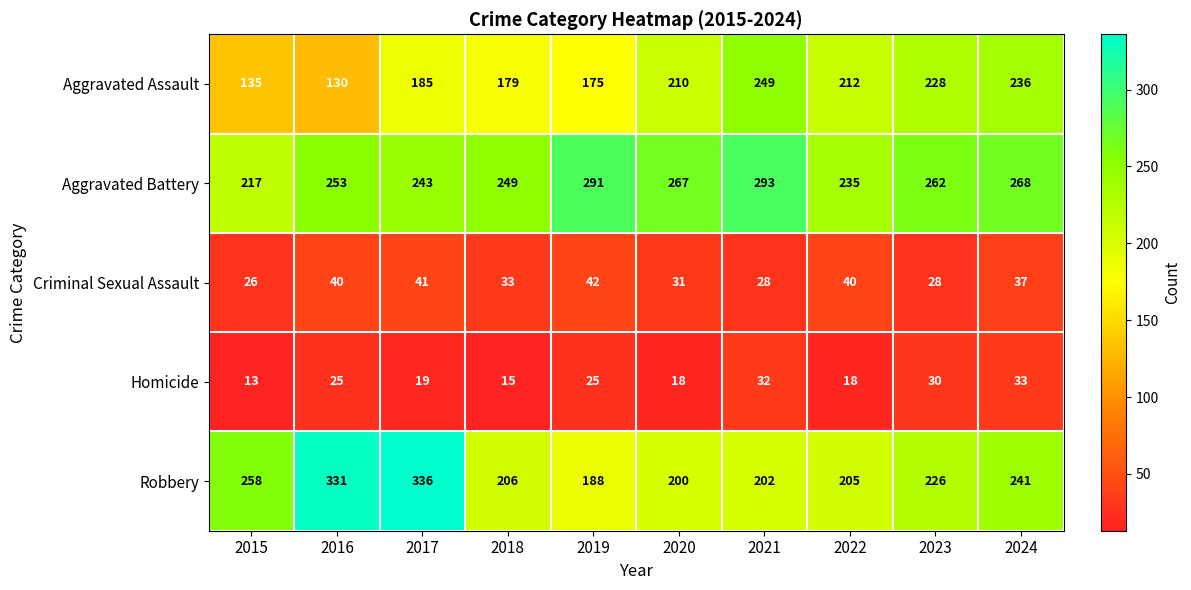

What is the average value of the Aggravated Battery series?

258